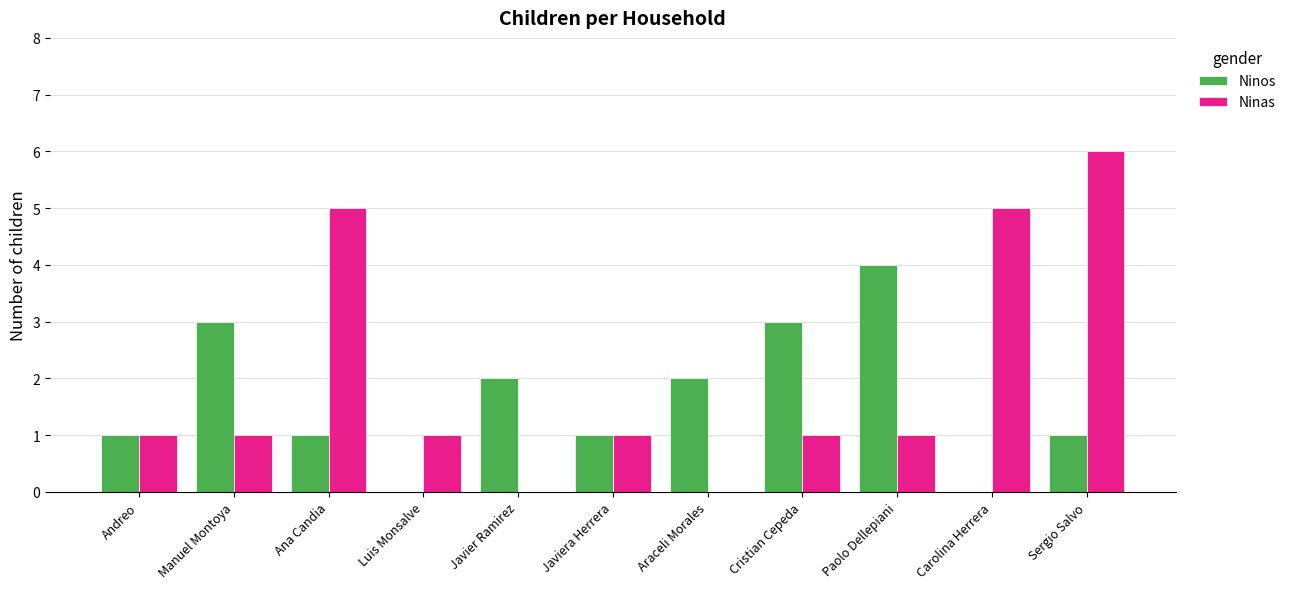

The value of Ninos at Ana Candia is 1. True or false?

True